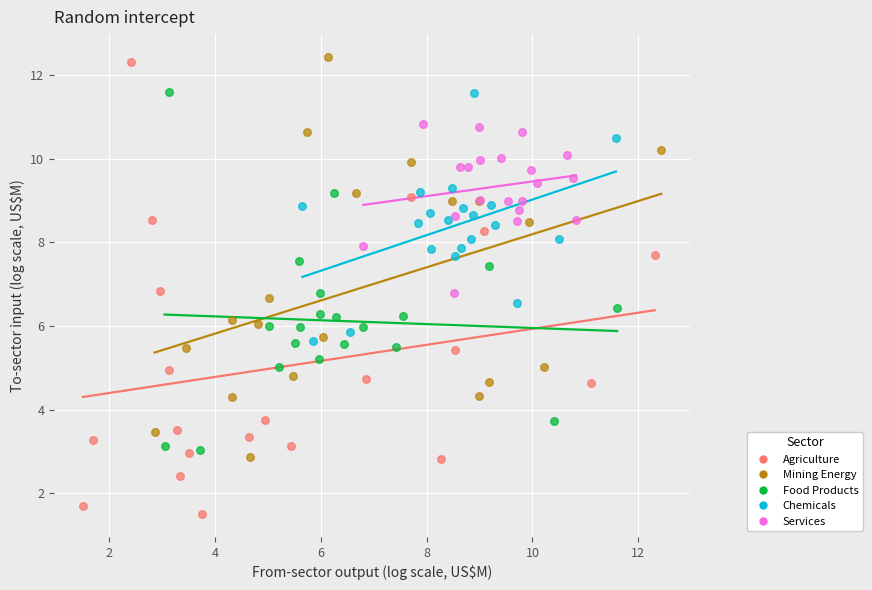

Which series contains the highest Y value?

Mining Energy